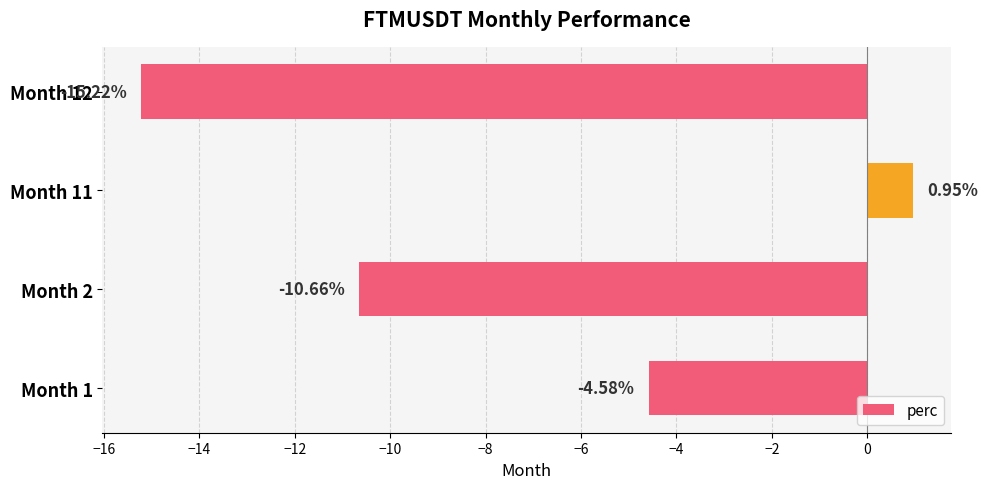

Rank the categories by value from highest to lowest.

Month 11, Month 1, Month 2, Month 12